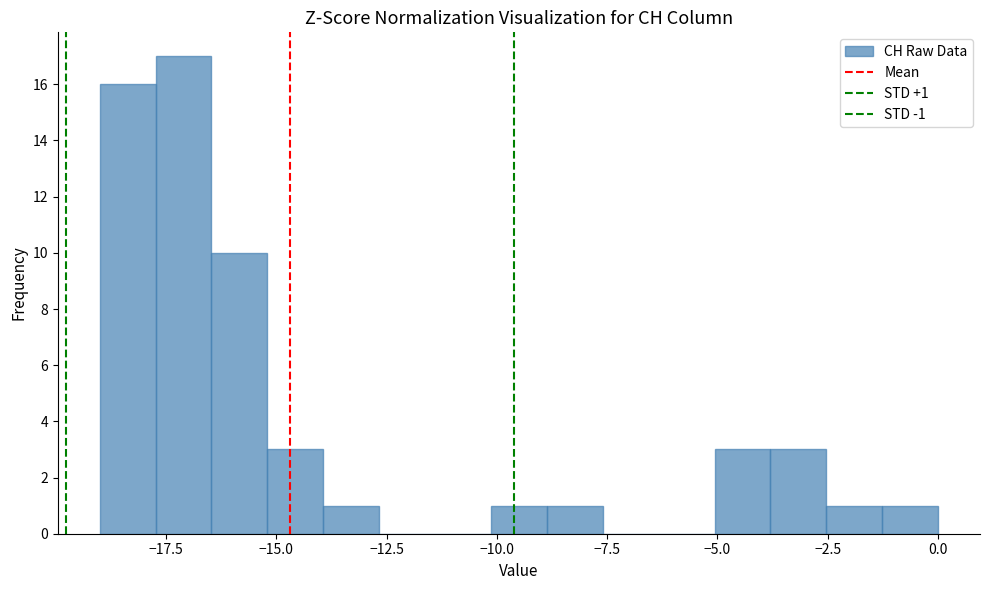

Read against the x-axis, roughly where is the centre of the tallest bar?

-17.0